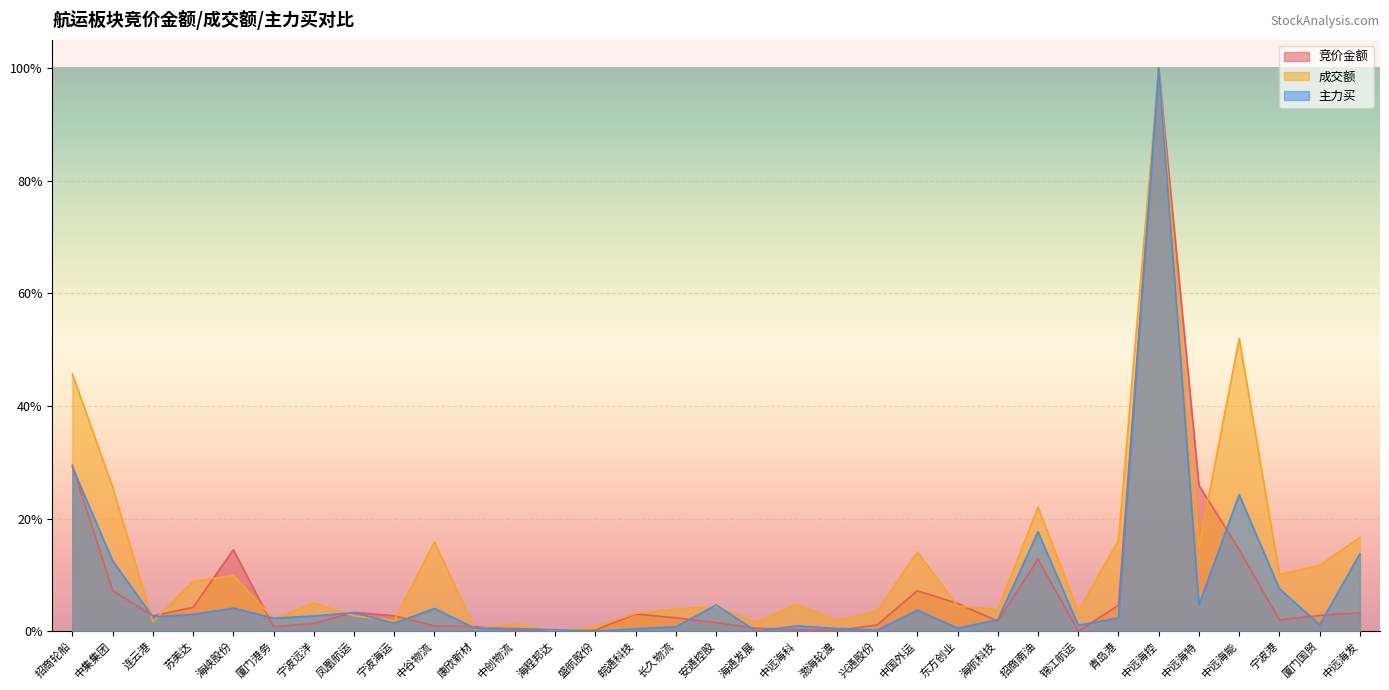

At which label does 主力买 first exceed 2?

招商轮船